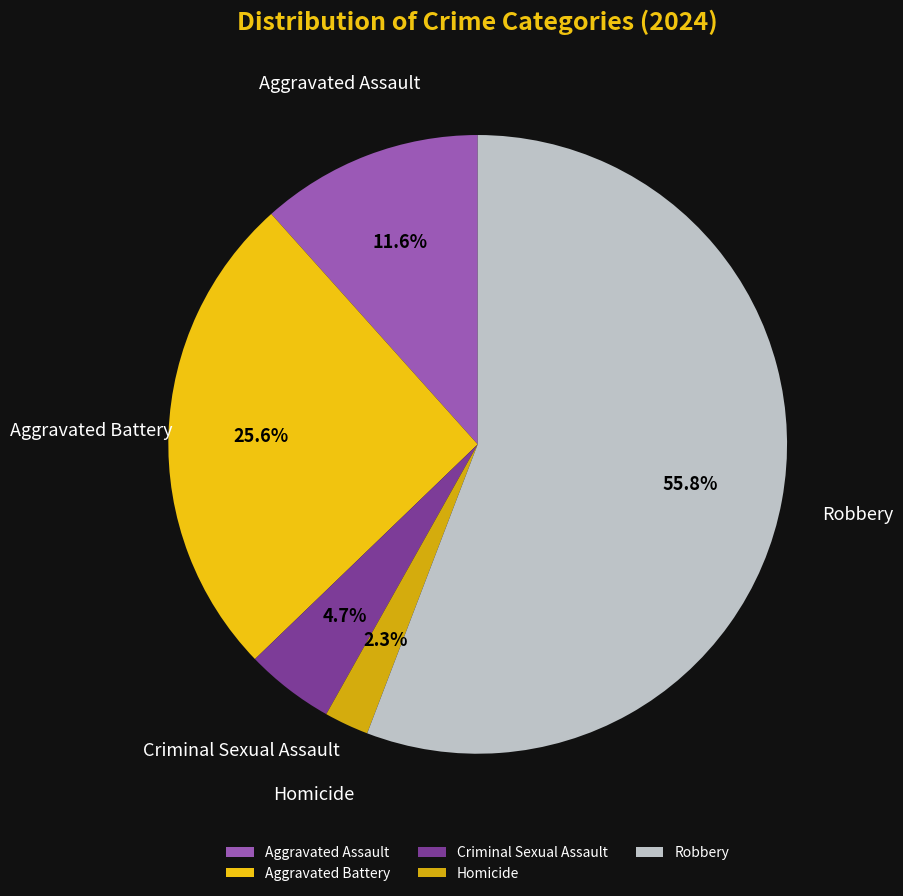

What is the majority slice?

Robbery